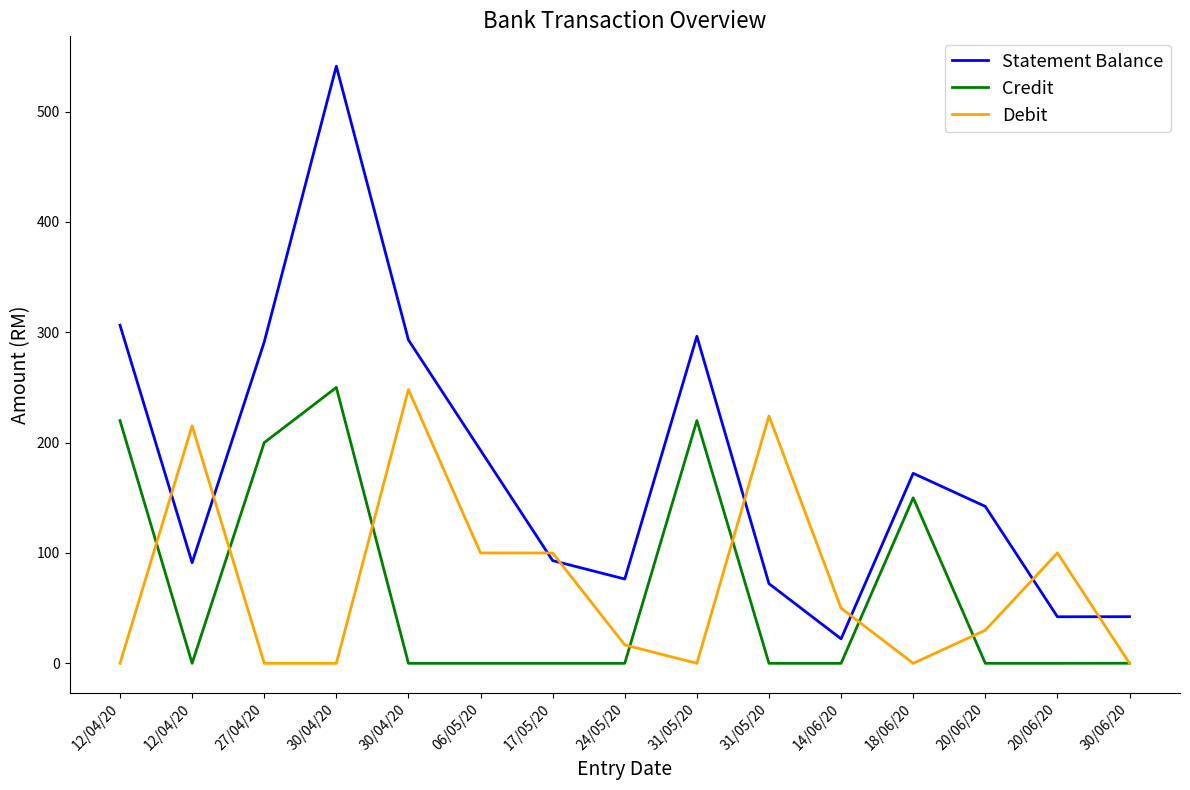

Which category has the highest value in the Statement Balance series?

30/04/20